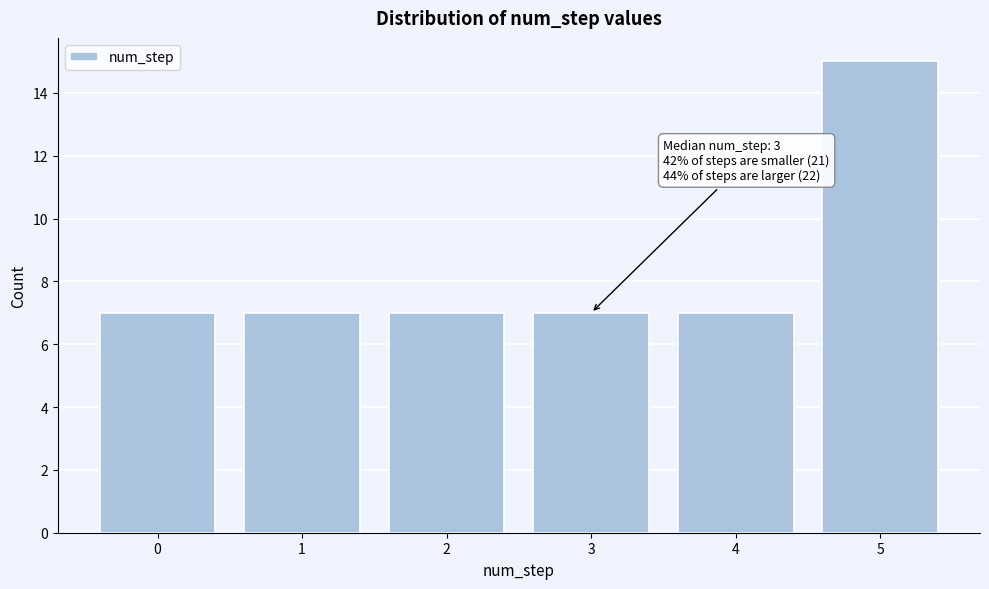

Over which range of the x-axis is the bar tallest?

4.5 to 5.5